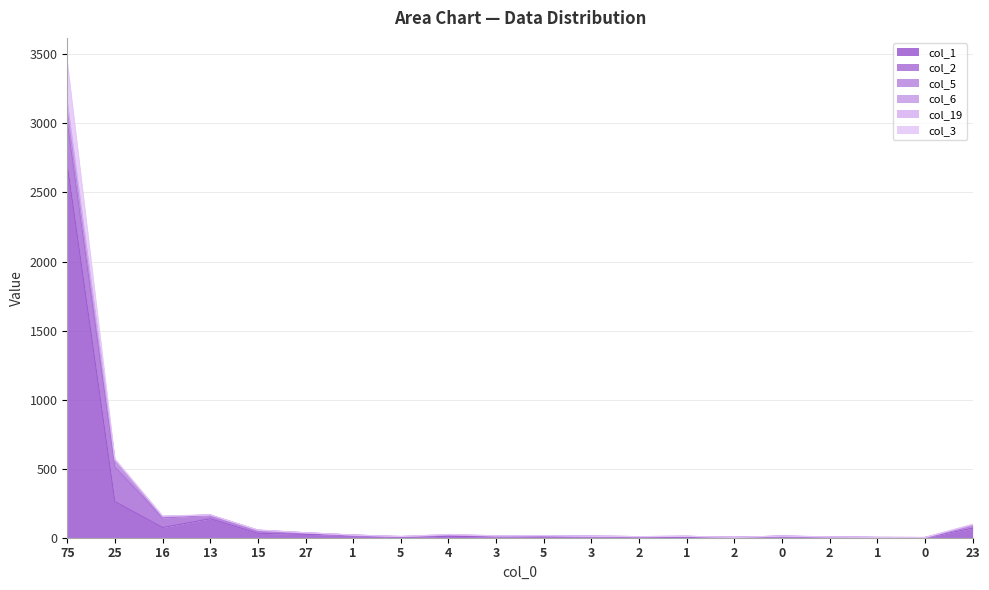

At which category is the sum across all series the highest?

75